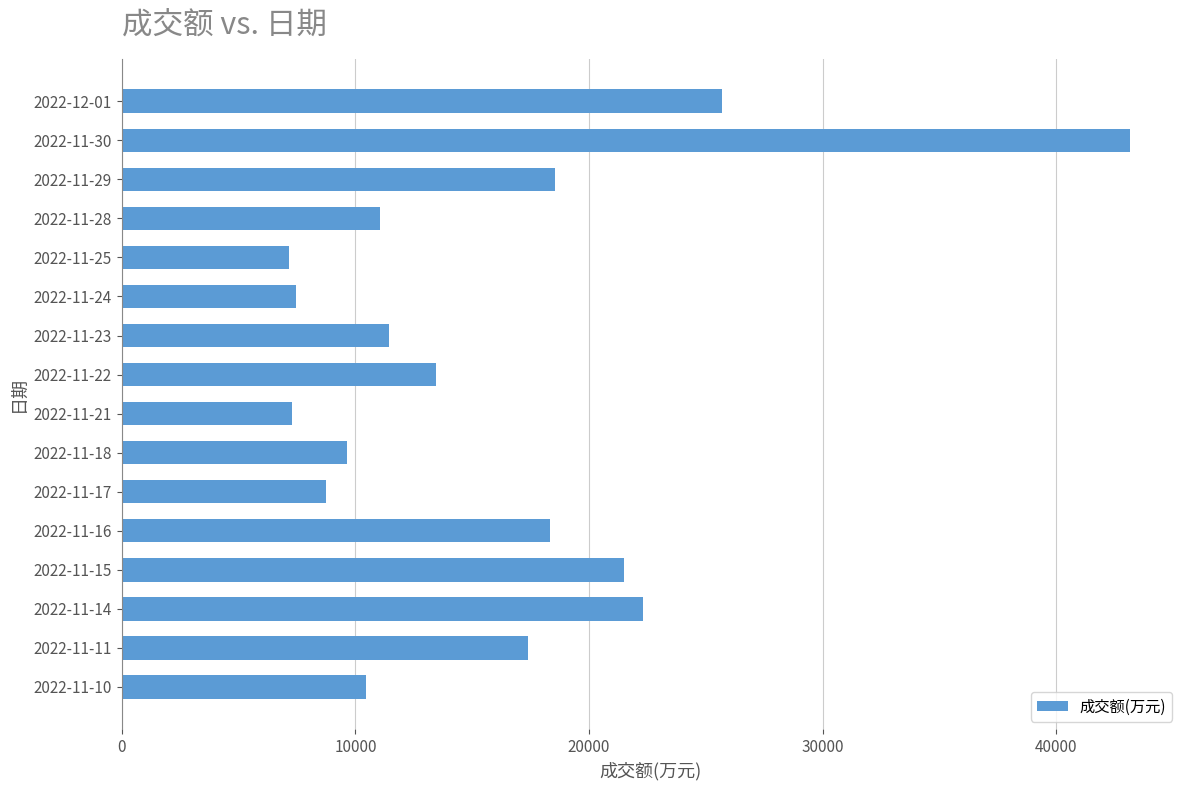

What is the change in value from 2022-11-22 to 2022-11-16?

+4894